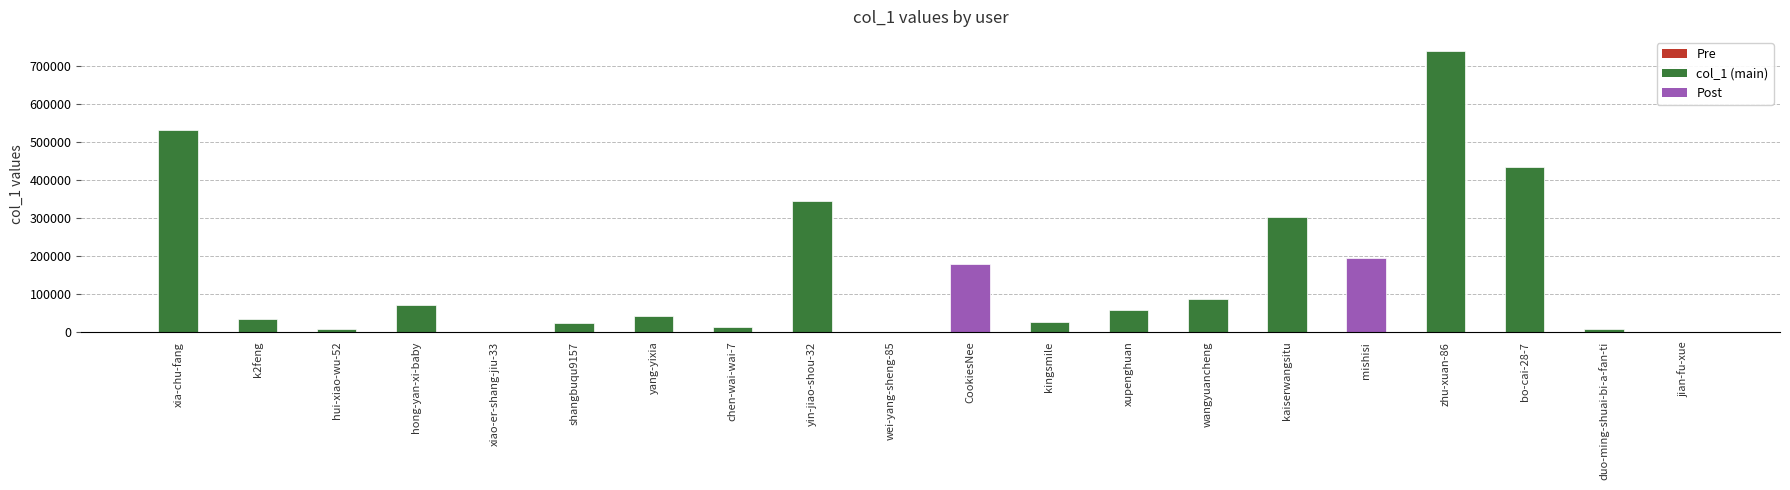

What is the maximum value shown in the chart?

740519